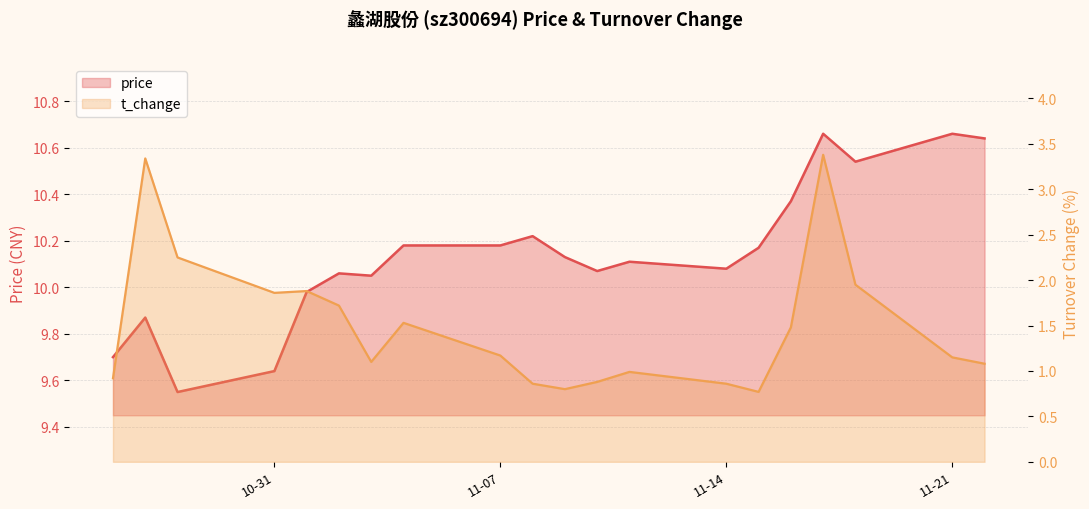

Rank the series at 2022-11-03 from highest to lowest value.

price, t_change